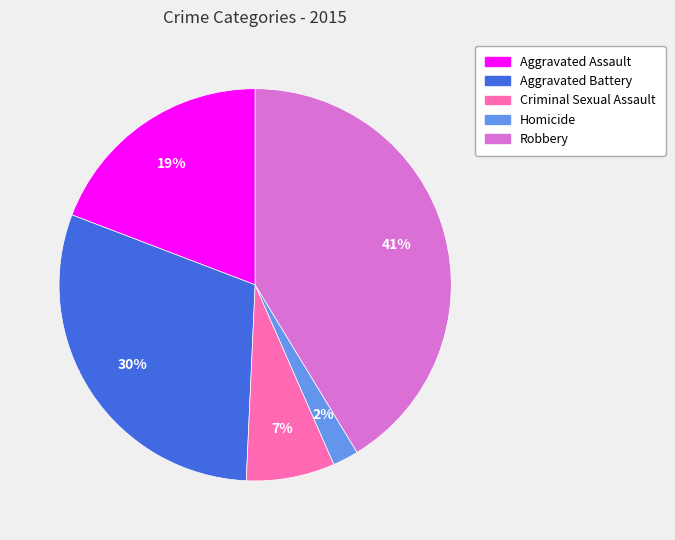

Is the sum of Aggravated Assault and Robbery greater than half?

Yes